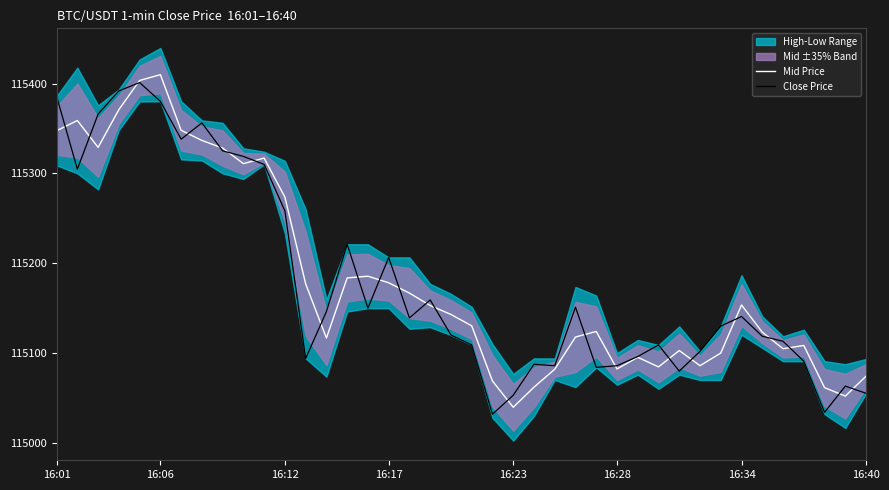

Does the chart have visible grid lines?

No